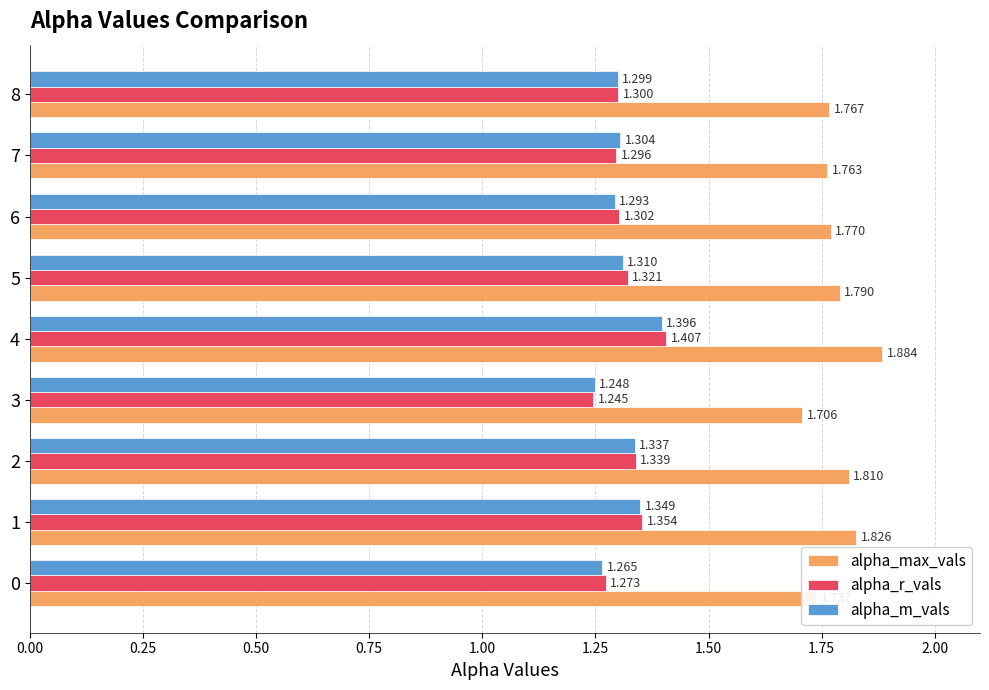

What is the average value of the alpha_r_vals series?

1.3